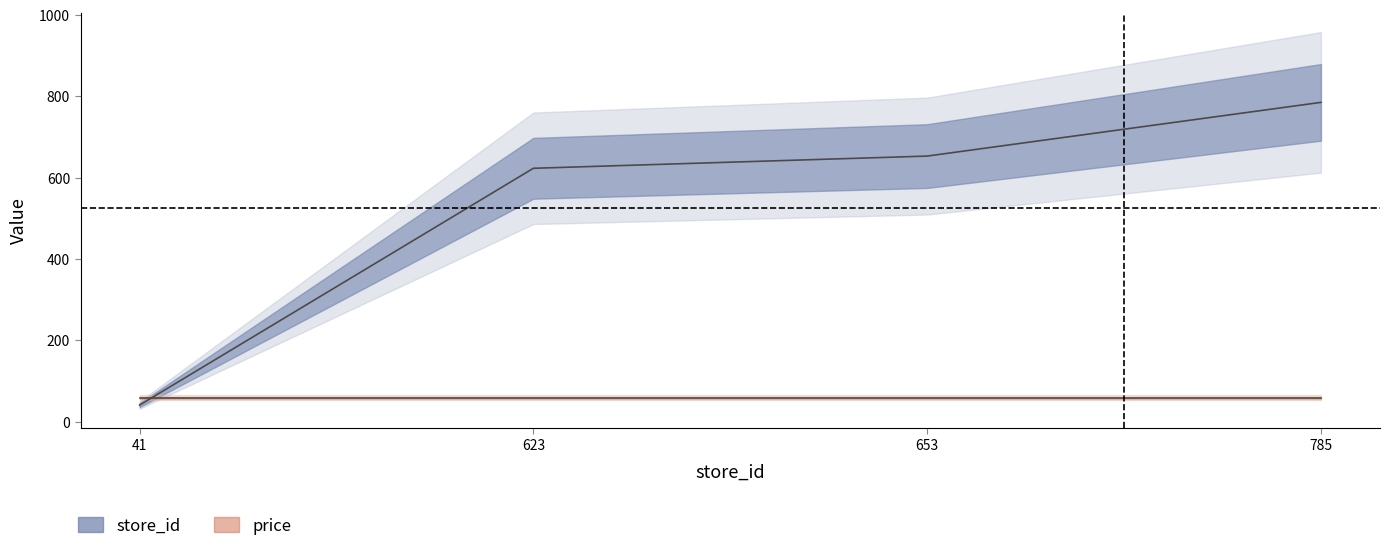

What is the difference between the values at 41 and 785?

744